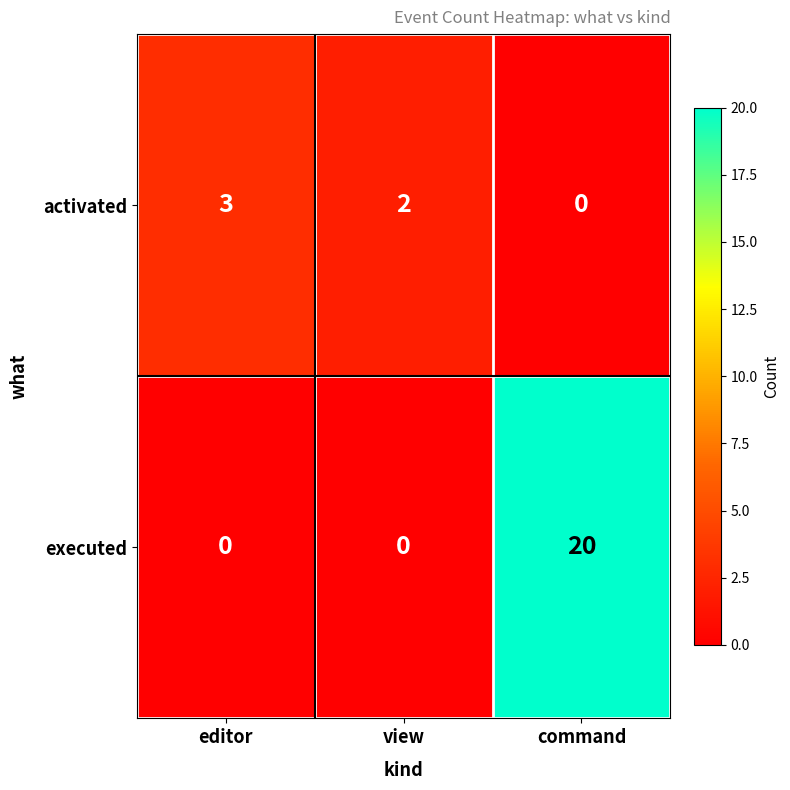

At editor, list the series in order from largest to smallest.

activated, executed